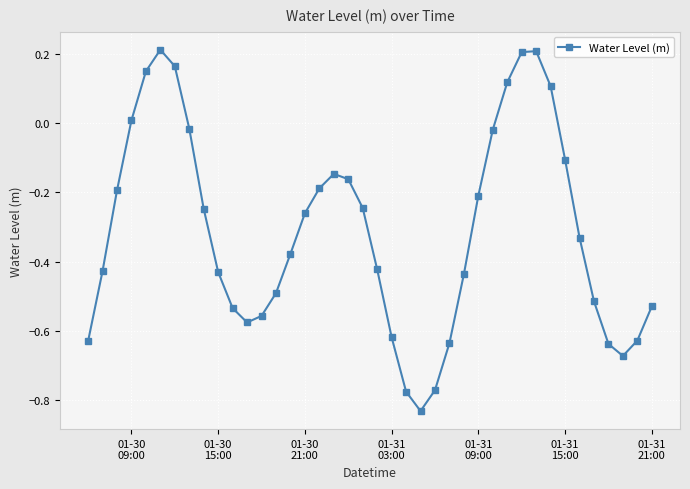

True or false: the data has more than 2 interior local peaks.

True